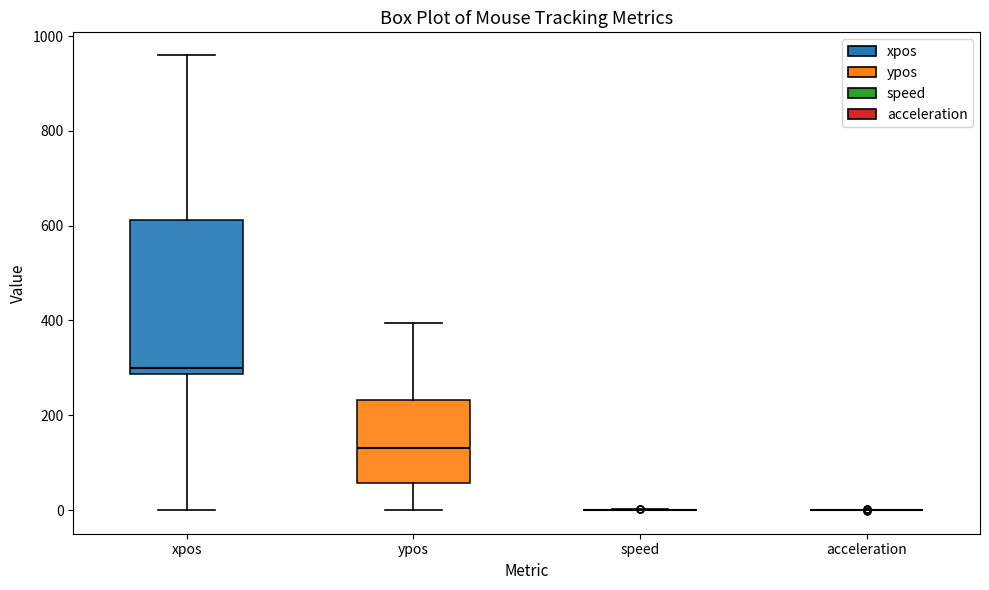

Reading left to right, read every box against the y-axis: the position of its median line, the range the box covers, and the ends of its whiskers. The values are not printed on the chart, so give them approximately, as read against the axis.

xpos: median 300, box 280 to 620, whiskers 0 to 960
ypos: median 140, box 60 to 240, whiskers 0 to 400
speed: box collapsed to a line at 0, whiskers 0 to 0
acceleration: box collapsed to a line at 0, whiskers 0 to 0